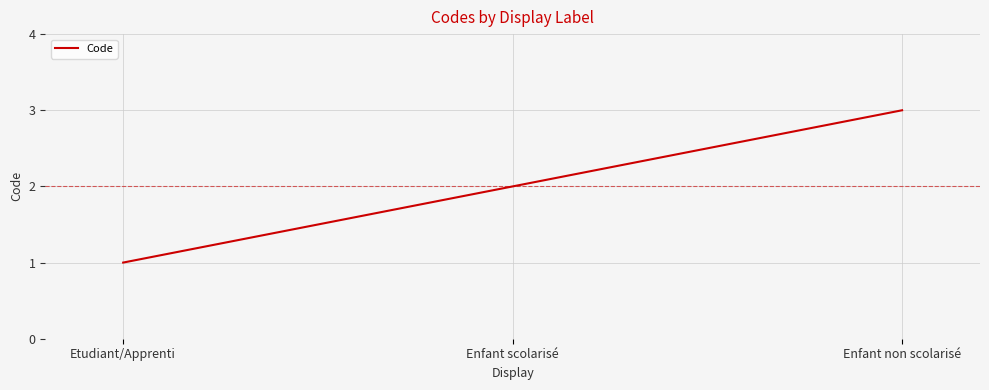

What position from the left is Etudiant/Apprenti?

1